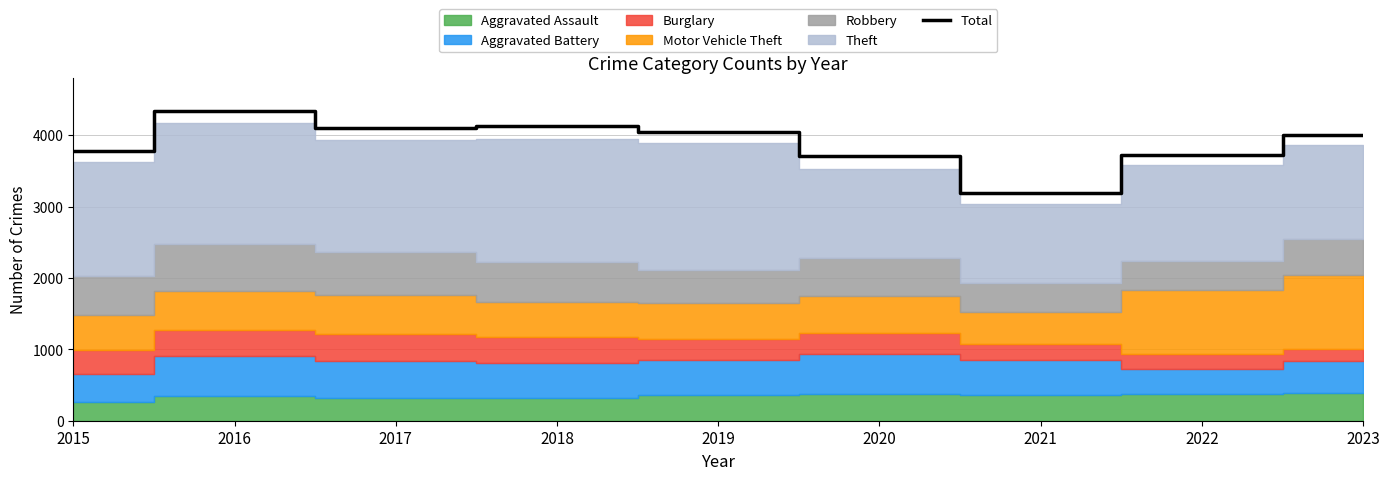

Which label corresponds to the largest value in the chart?

2016